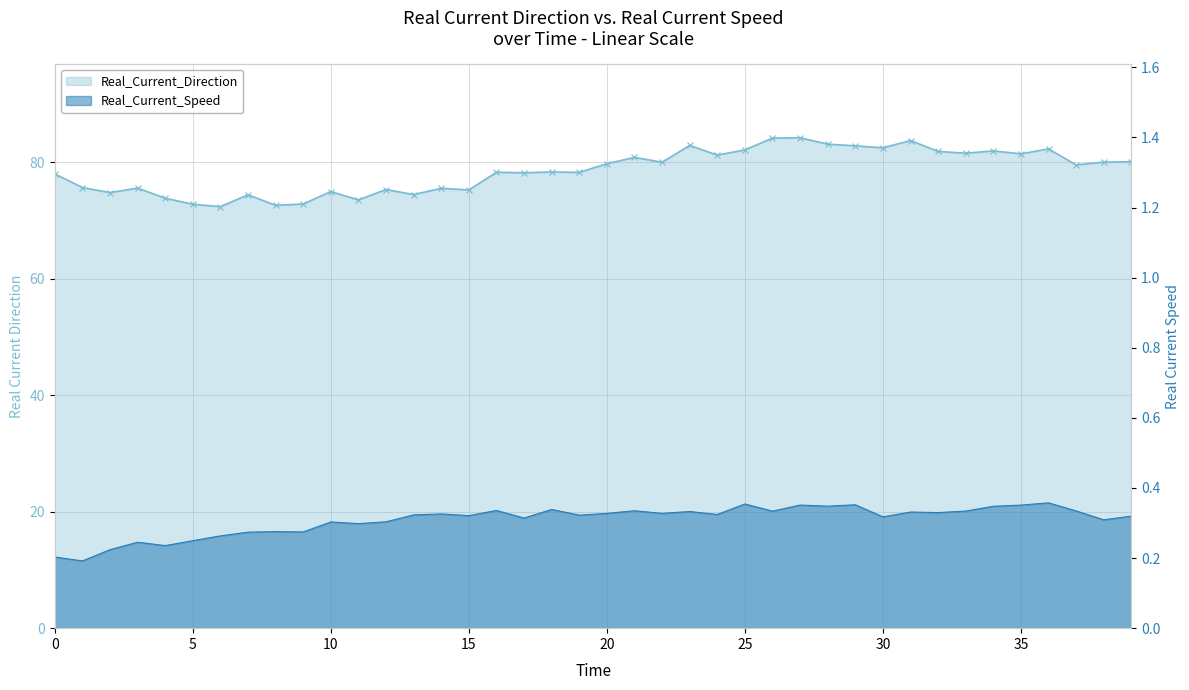

Rank the series by their average value, from lowest to highest.

Real_Current_Speed, Real_Current_Direction